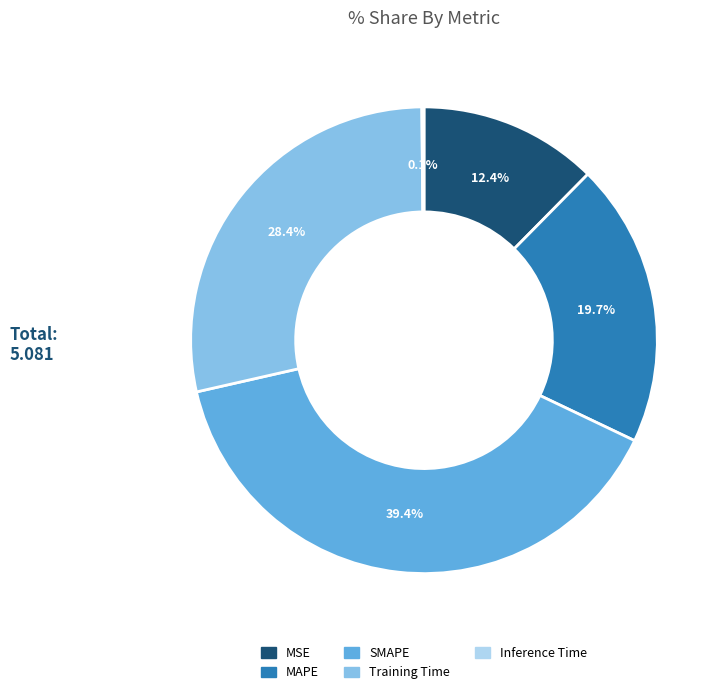

Is there any slice that represents more than half of the pie?

No